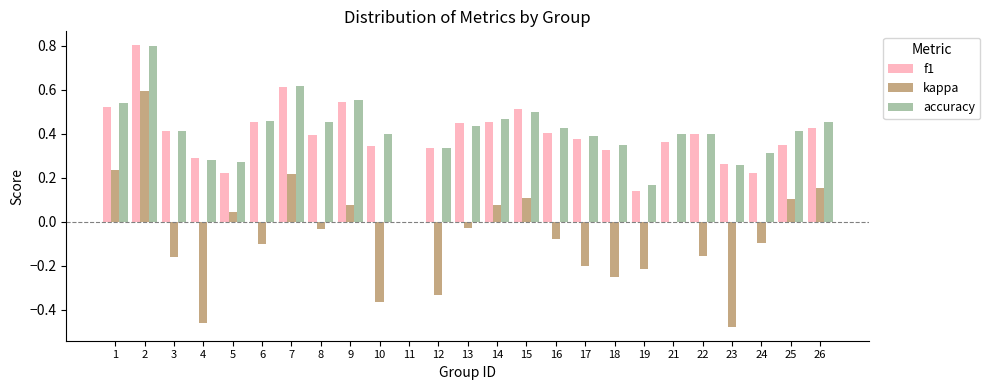

Does the chart contain stacked bars?

No